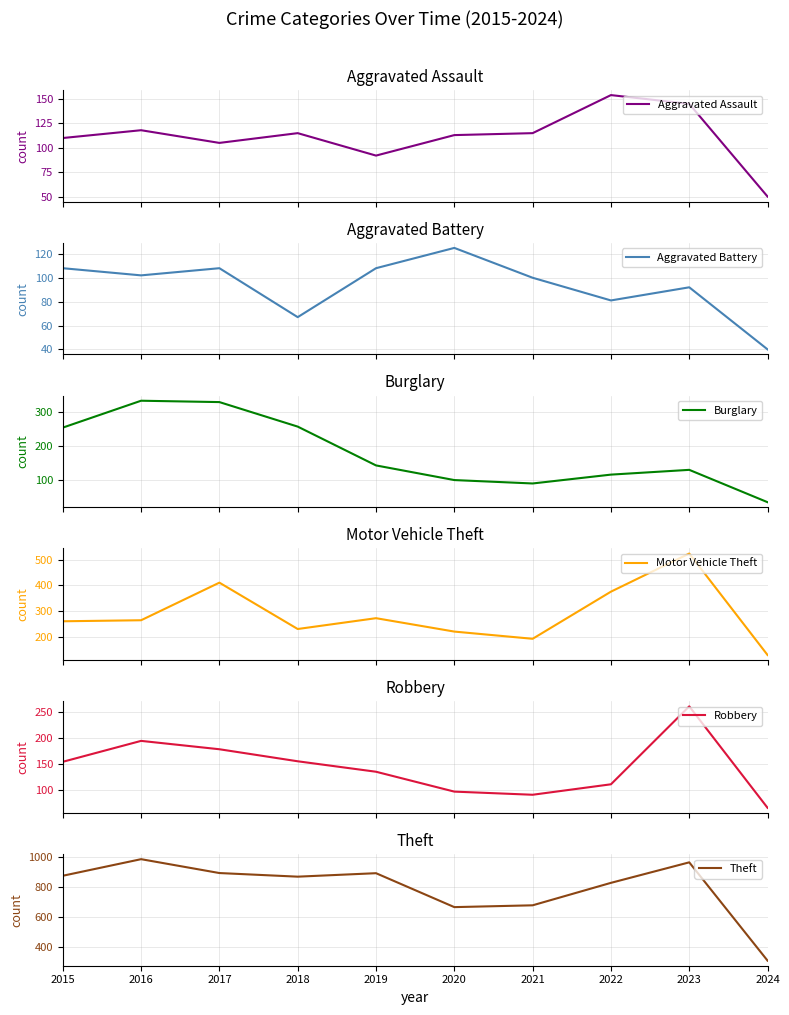

Which series changed the most between 2019 and 2024?

Theft